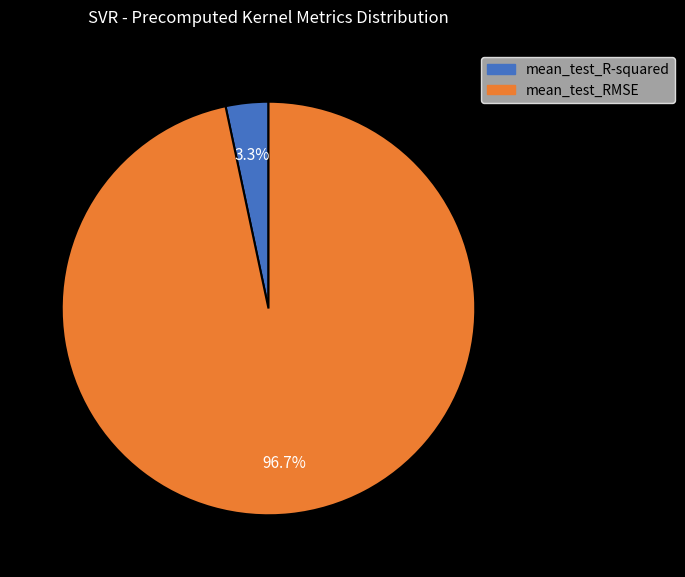

What percentage do mean_test_R-squared and mean_test_RMSE together represent?

100.0%